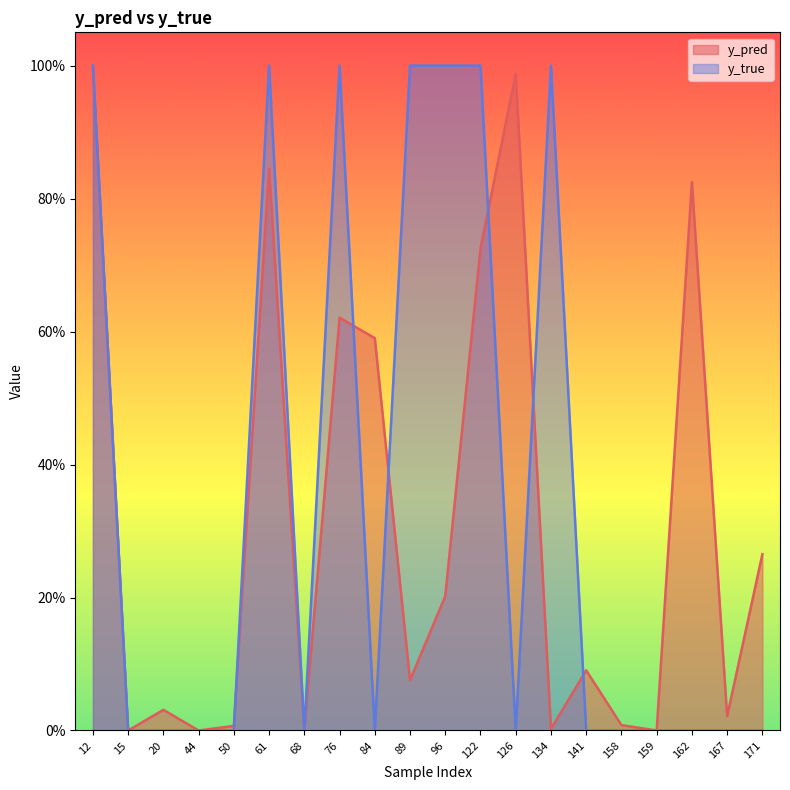

Between 20 and 167, which series saw the biggest shift?

y_pred